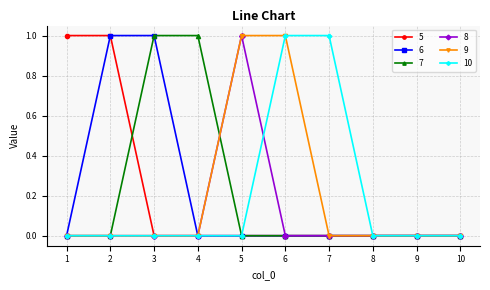

True or false: 9 has a value of 0 at 1.

True